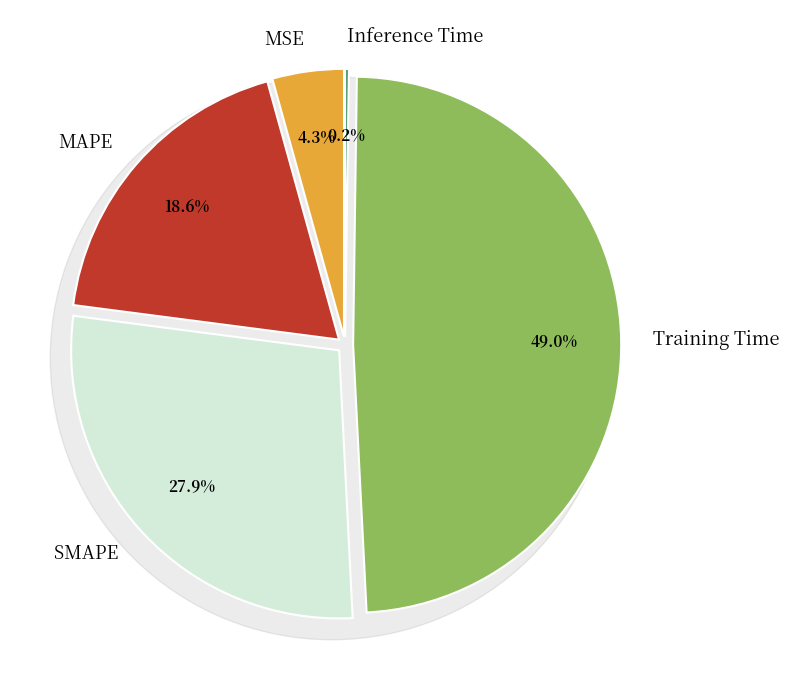

Is the sum of MSE and Training Time greater than half?

Yes